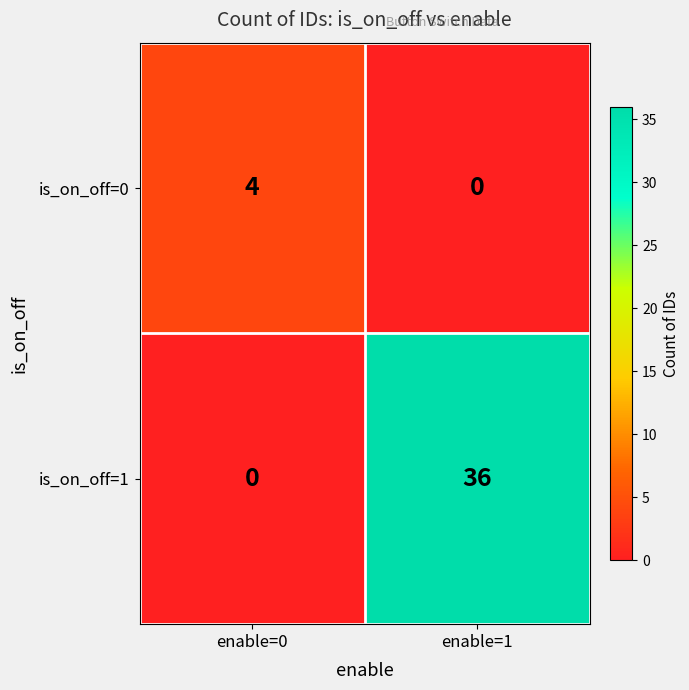

Which series has the largest total across all categories?

is_on_off=1